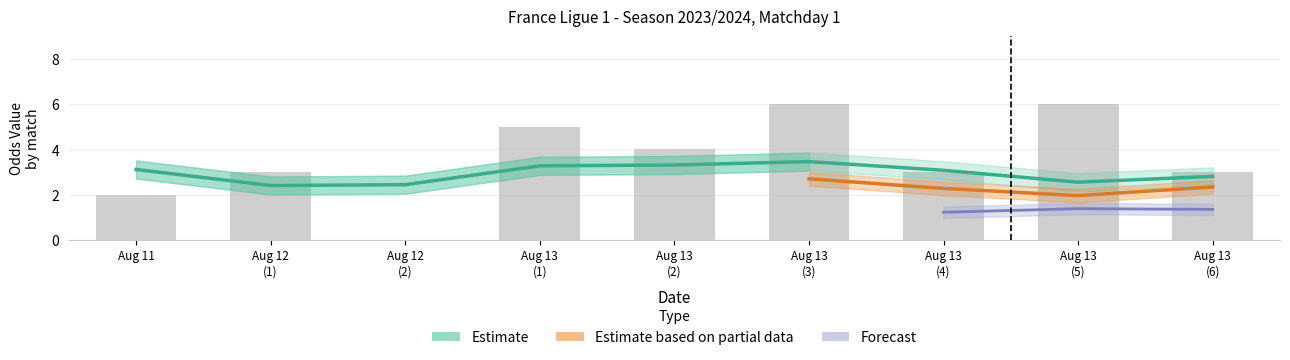

What is the ratio of the value at Aug 13
(5) to the value at Aug 13
(4)?

0.8